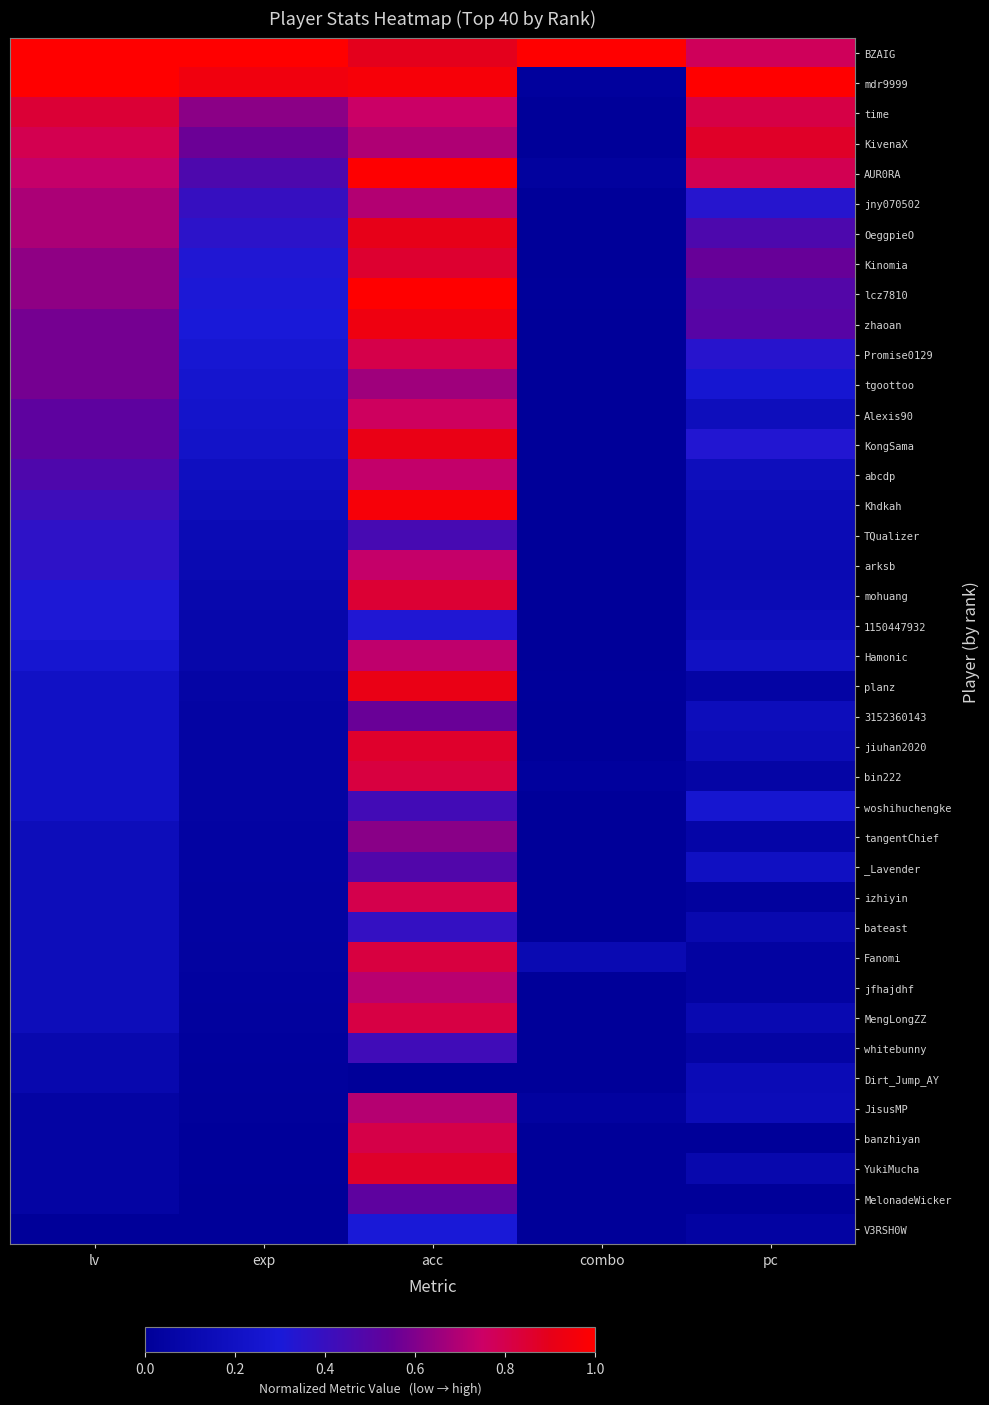

Which series has the largest total across all categories?

BZAIG